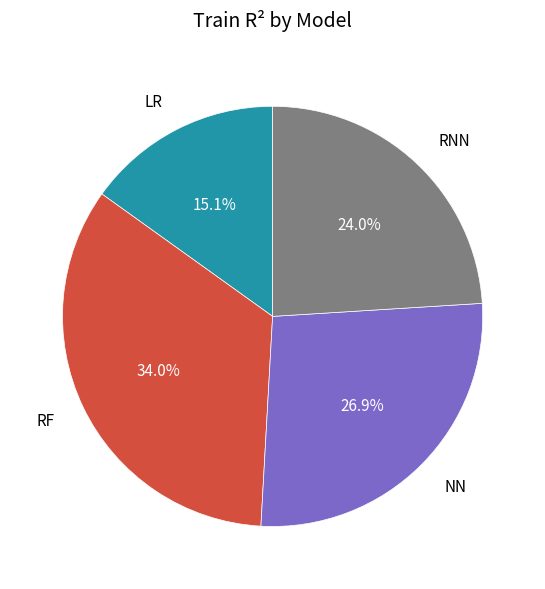

Which slice is the largest?

RF